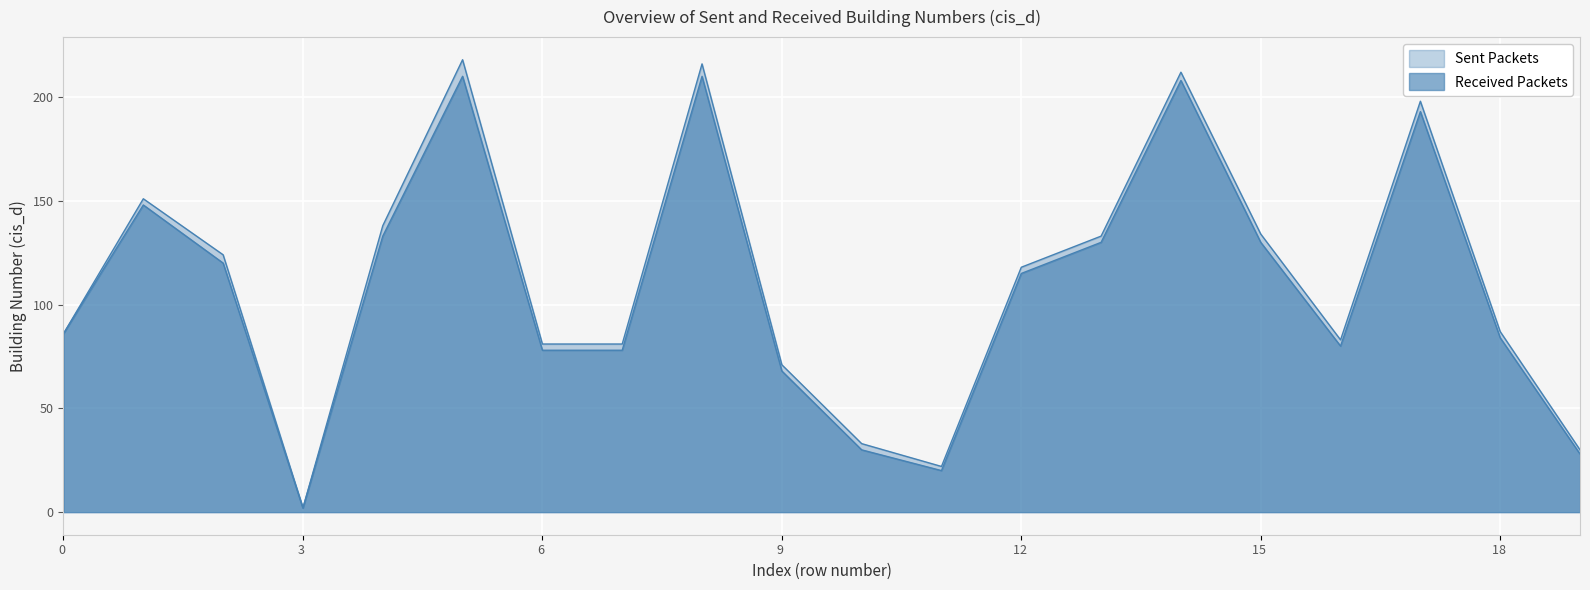

Rank the series by their maximum value, from highest to lowest.

Sent Packets, Received Packets